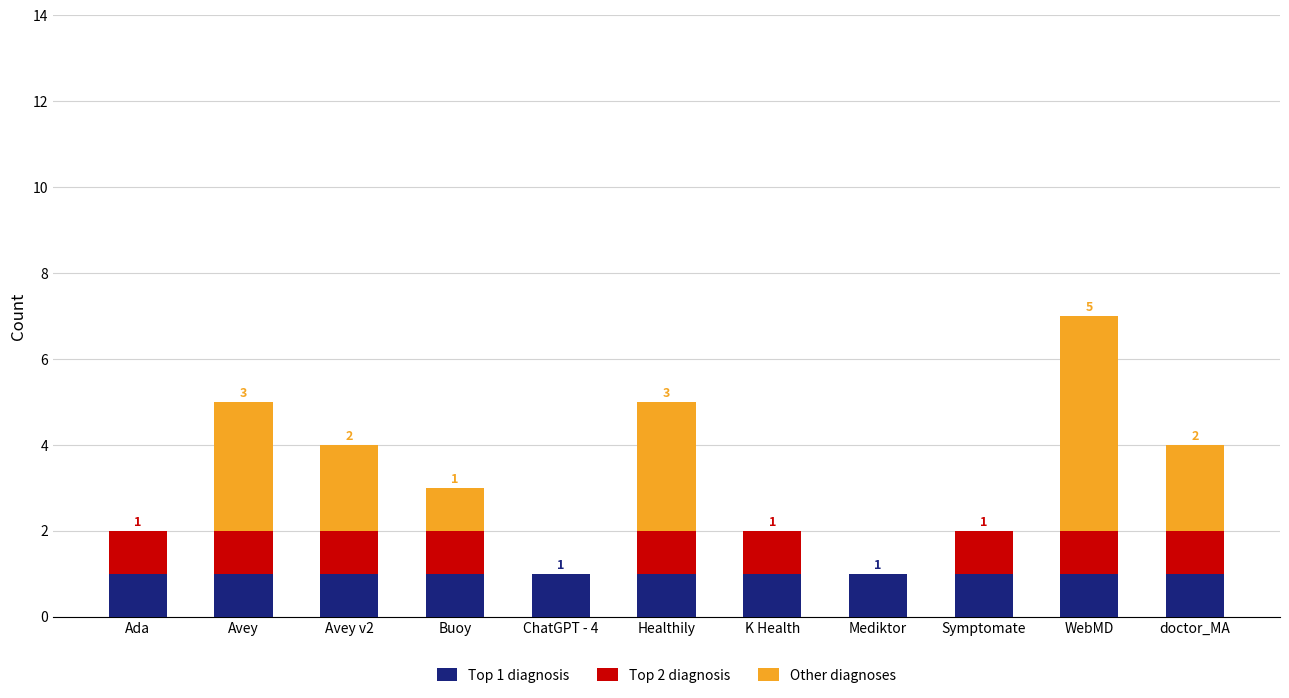

What is the total value across all series at Buoy?

3